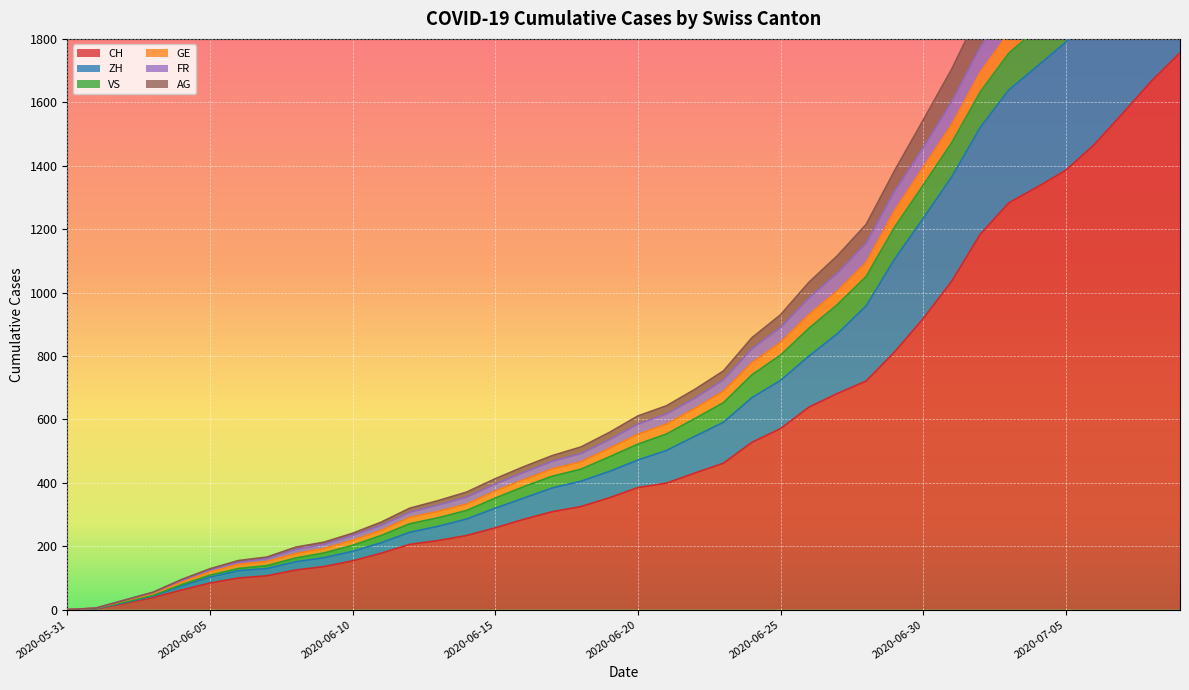

What is the spread (max minus min) of values at 2020-07-05?

810